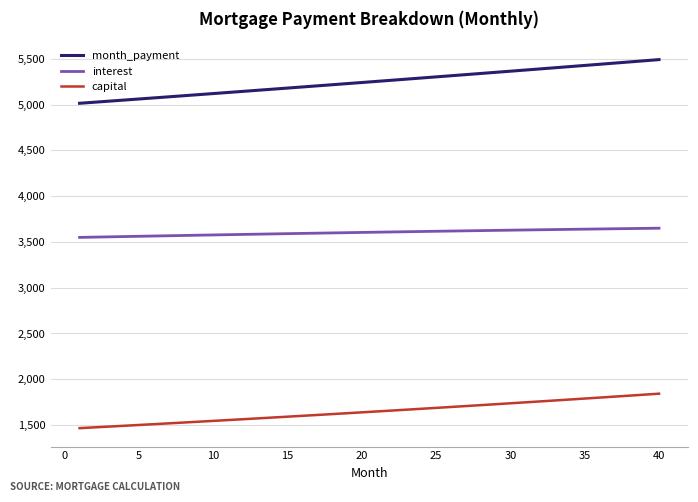

List the series in order of their overall mean, lowest first.

capital, interest, month_payment